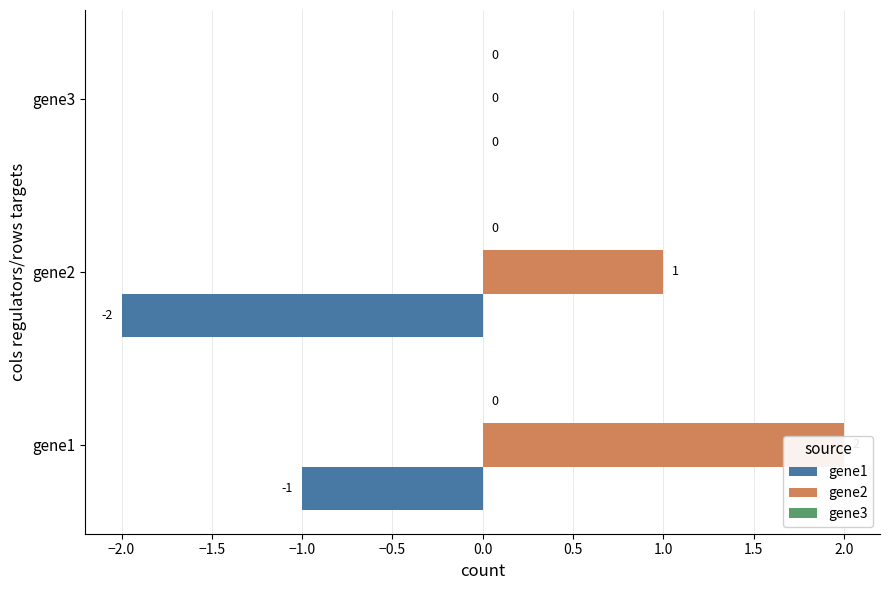

At −1.5, list the series in order from largest to smallest.

gene3, gene1, gene2